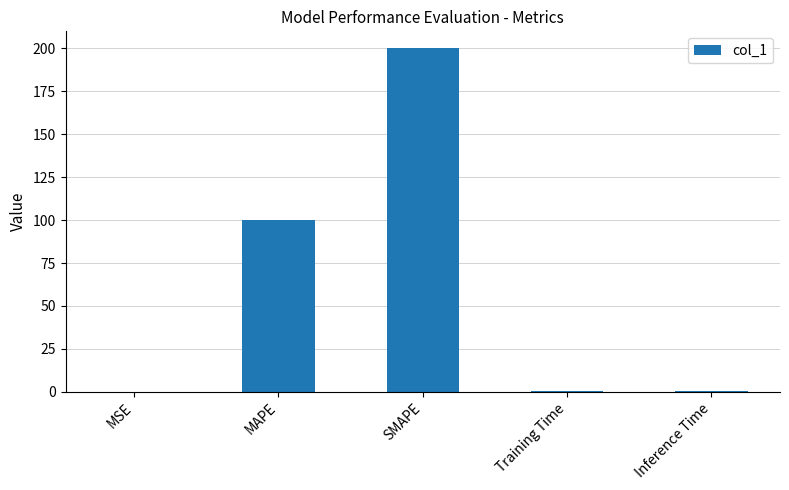

Where is the data nearest to the value 100?

MAPE